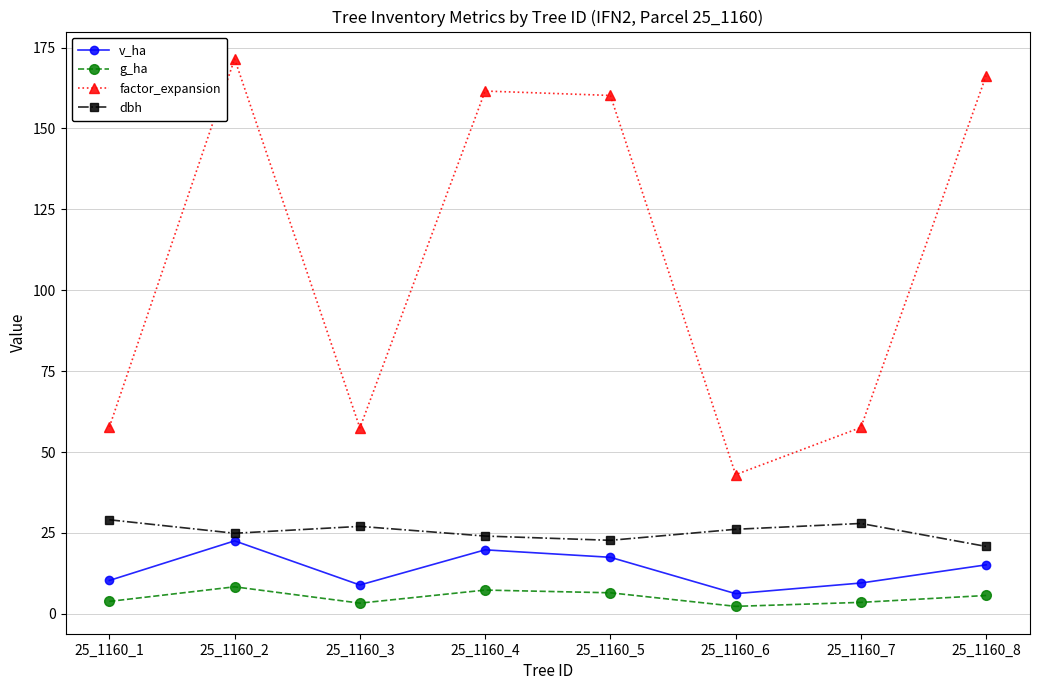

Which series has the largest total across all categories?

factor_expansion